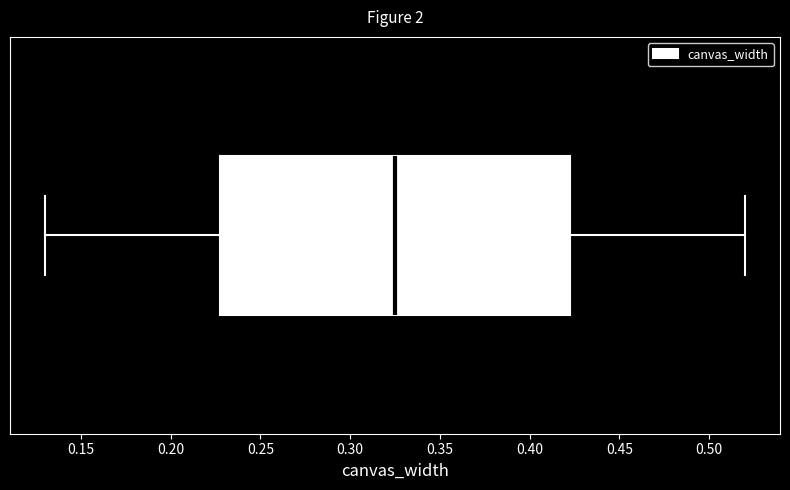

Read this box plot against the x-axis: the position of the median line, the range covered by the box, and the ends of both whiskers. The values are not printed on the chart, so give them approximately, as read against the axis.

median 0.325, box 0.230 to 0.425, whiskers 0.130 to 0.520